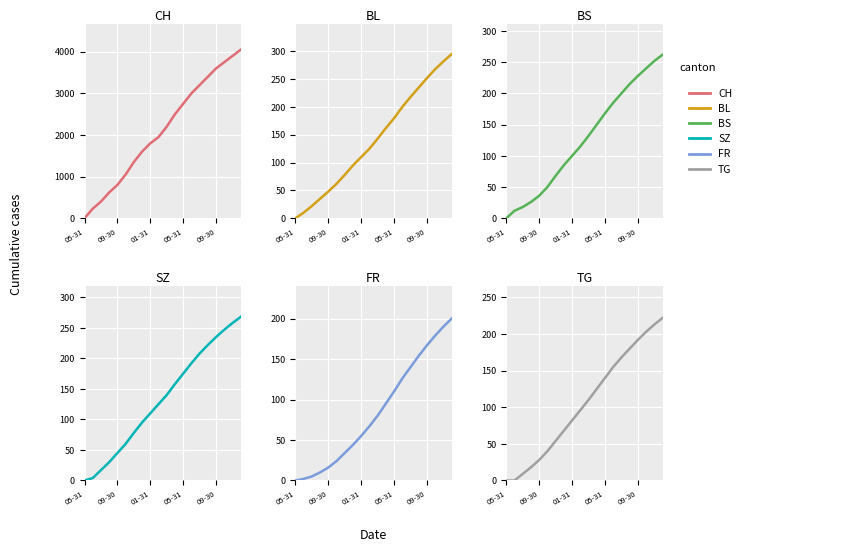

What are all the series names shown in the legend?

CH, BL, BS, SZ, FR, TG